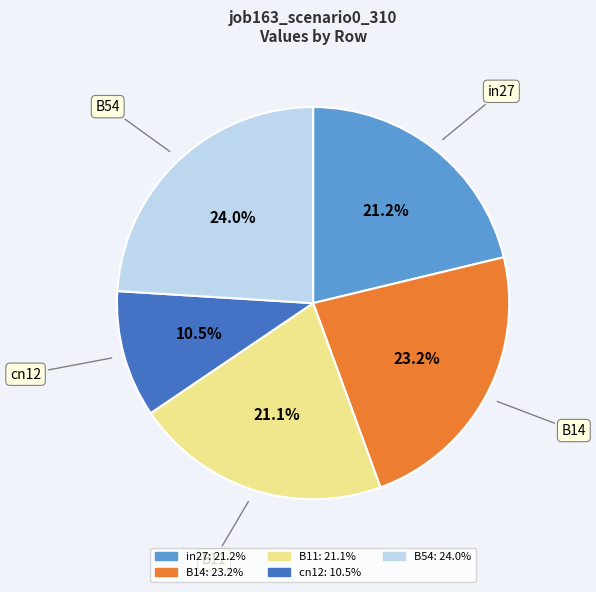

Which has a higher value, B14 or cn12?

B14